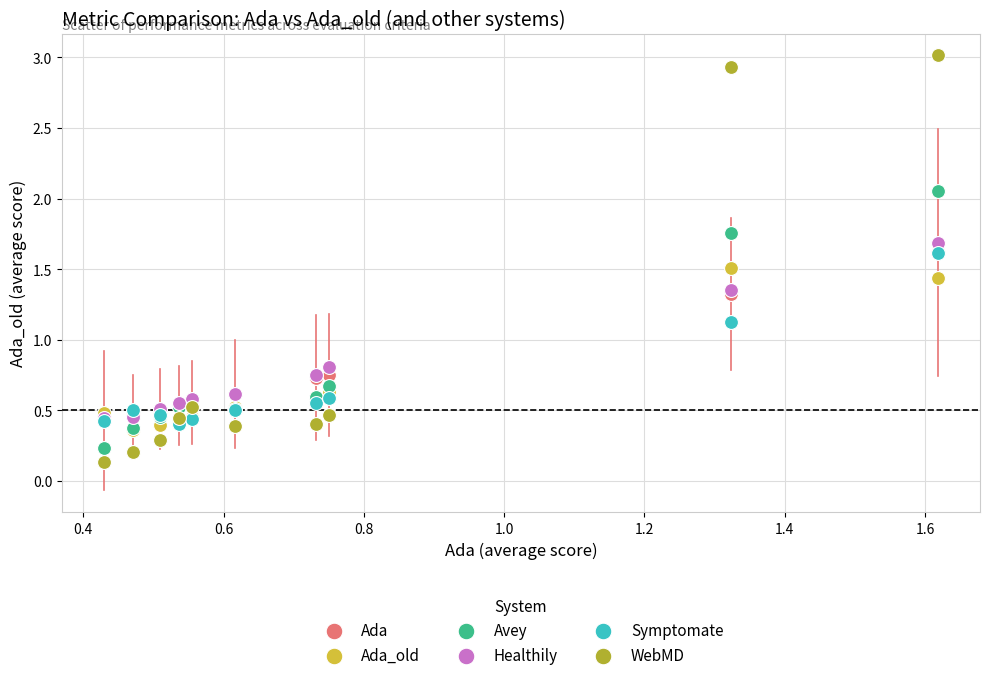

Which series contains the highest Y value?

WebMD